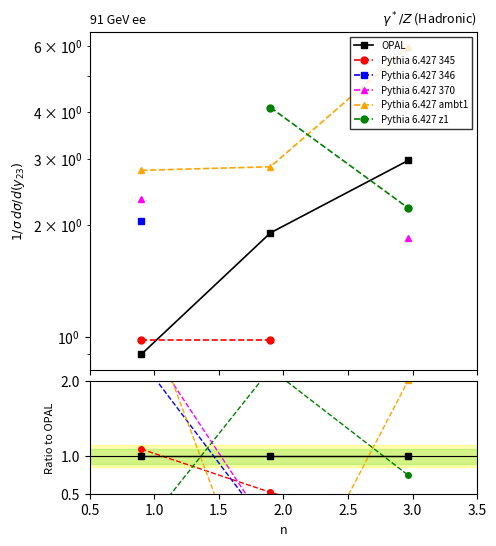

At how many categories does at least one series exceed 1?

3